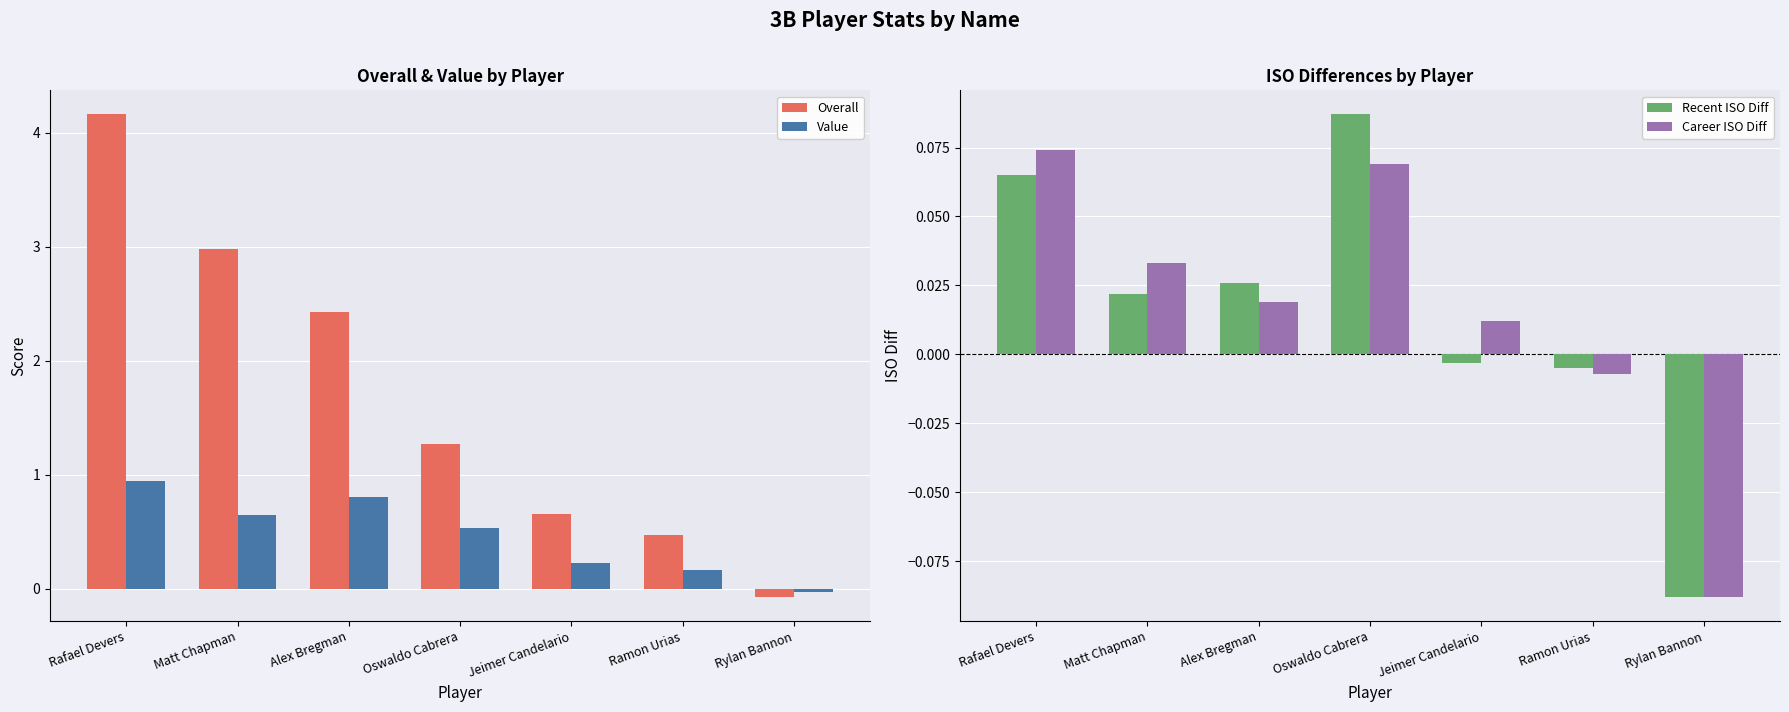

At which label is Value closest to 0?

Rylan Bannon